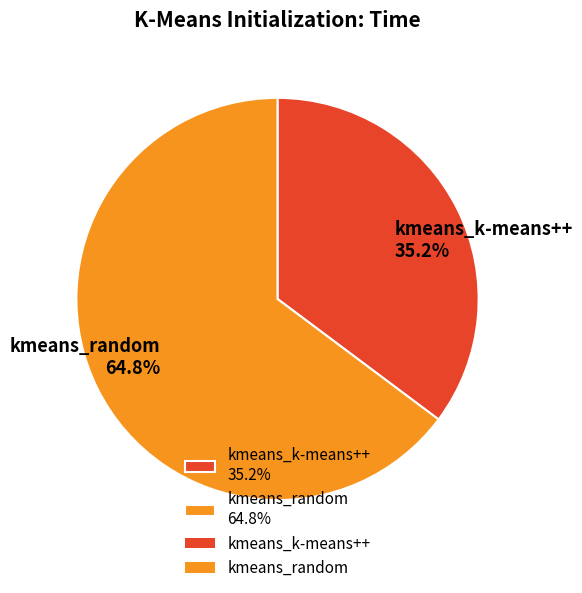

Rank the categories by value from highest to lowest.

kmeans_random, kmeans_k-means++